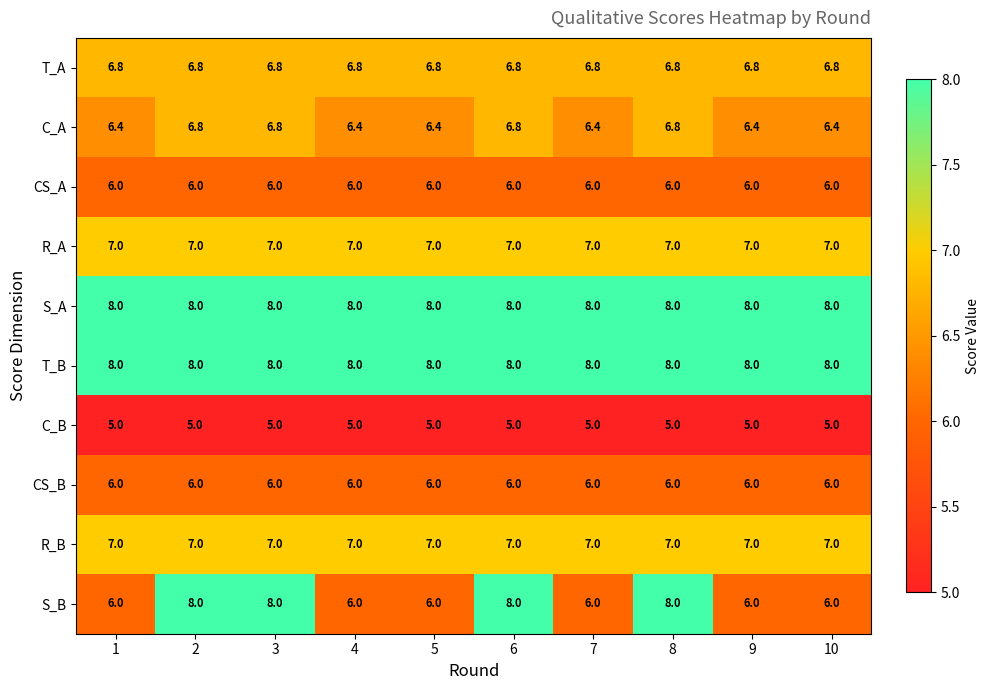

True or false: S_A has a value of 8.0 at 3.

True